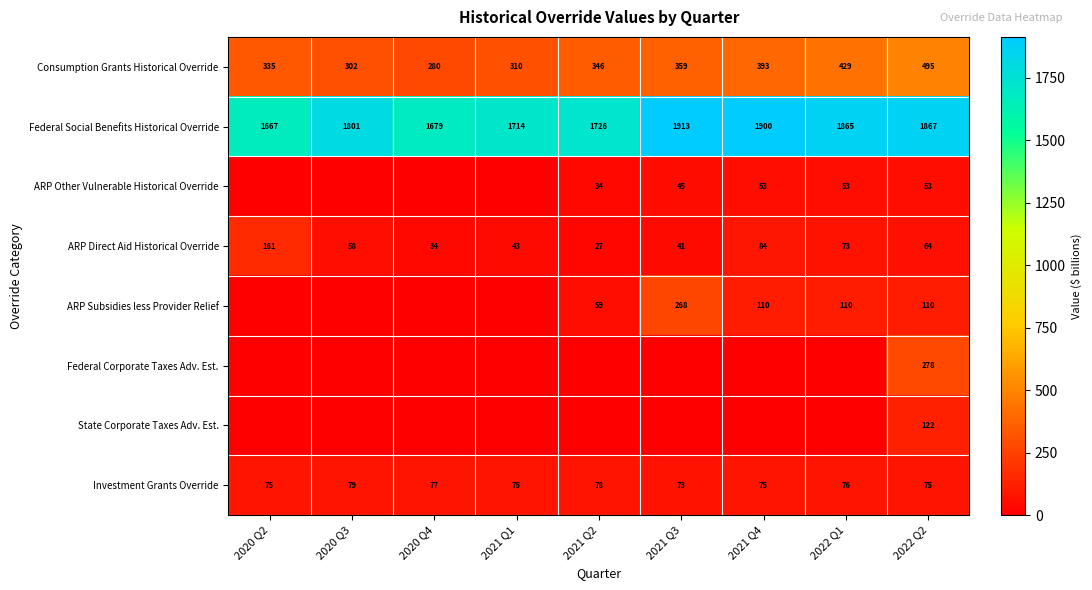

What is the difference between the Consumption Grants Historical Override values at 2021 Q2 and 2020 Q2?

11